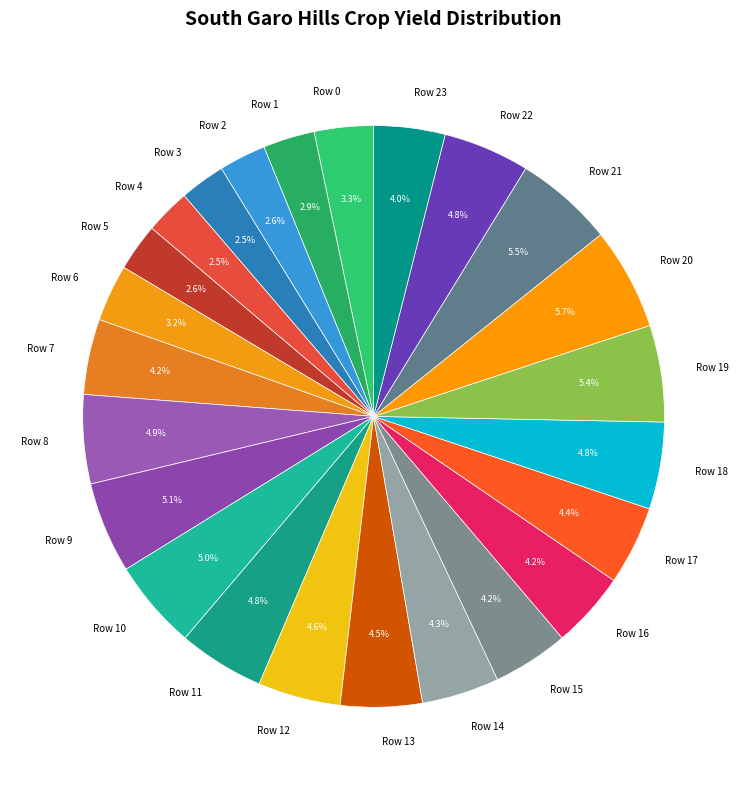

What percentage do Row 11 and Row 14 together represent?

9.1%